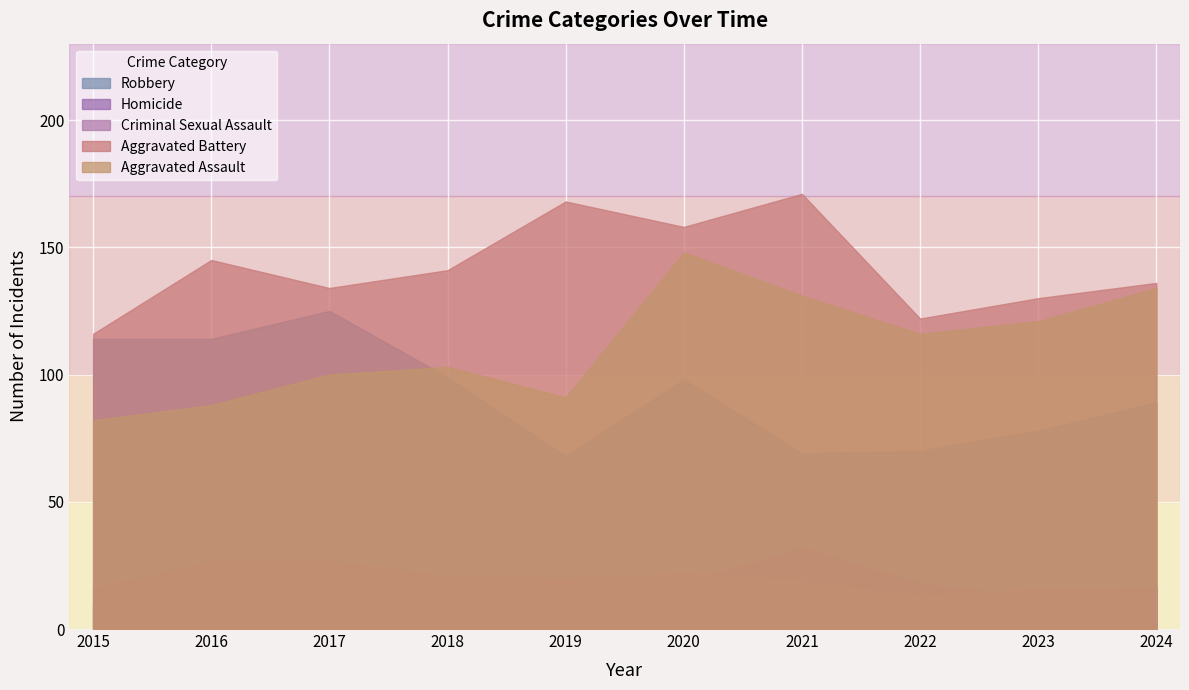

True or false: Criminal Sexual Assault and Aggravated Assault intersect in this chart.

False